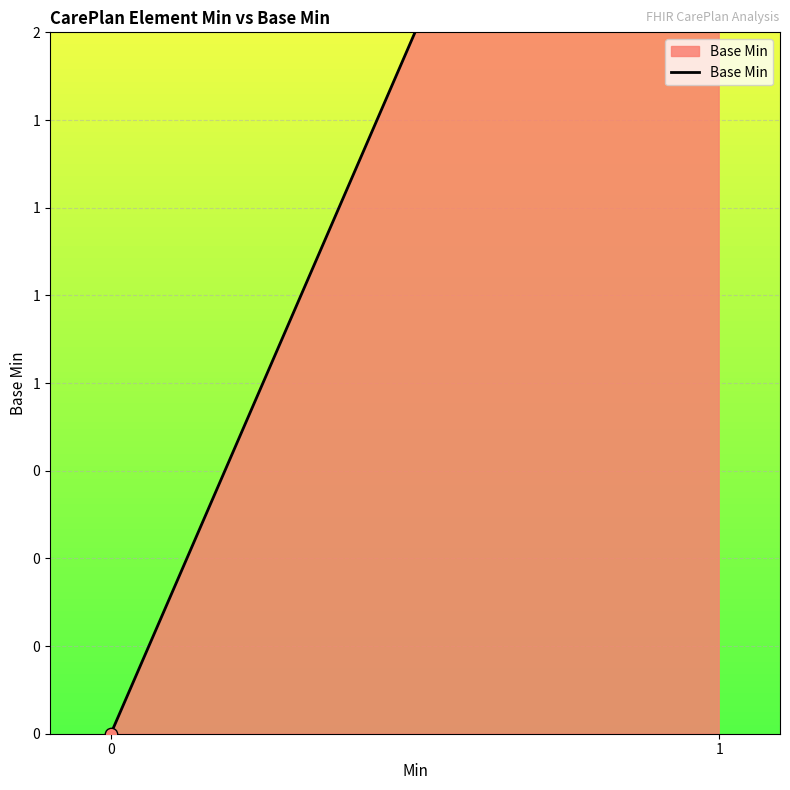

What is the change in value from 0 to 1?

+4